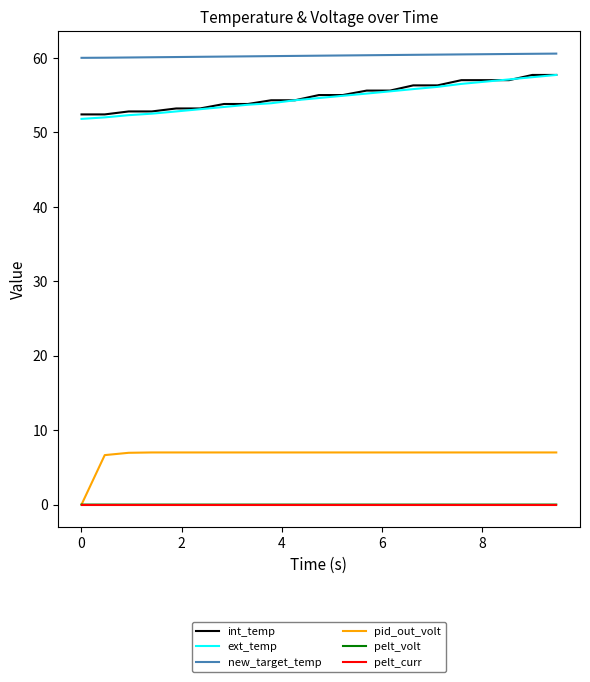

What are all the series names shown in the legend?

int_temp, ext_temp, new_target_temp, pid_out_volt, pelt_volt, pelt_curr